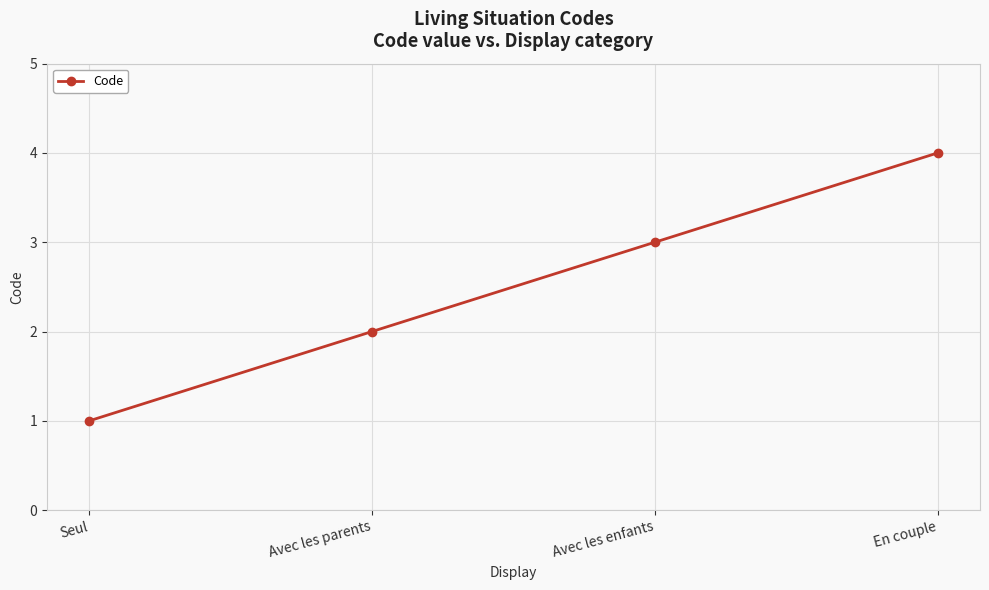

What is the change in value from Seul to Avec les enfants?

+2